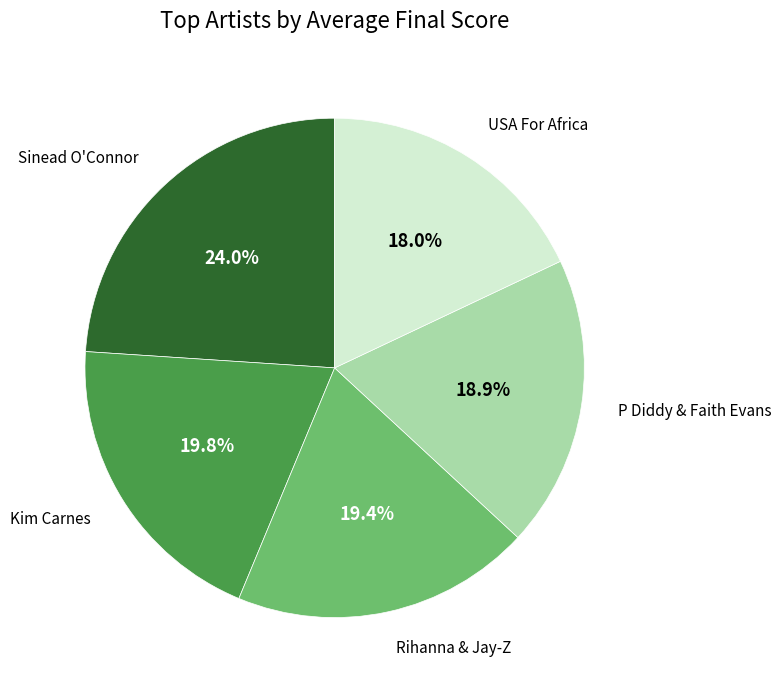

Does any single category account for the majority?

No